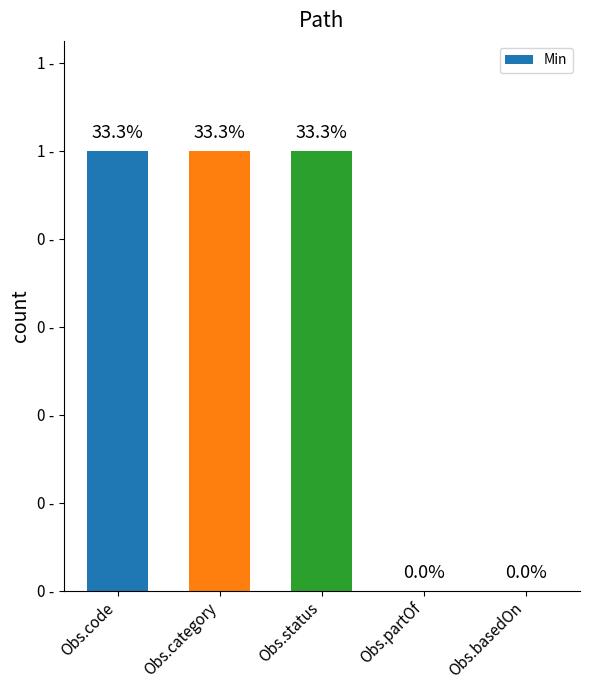

Between Obs.status and Obs.basedOn, which is larger?

Obs.status